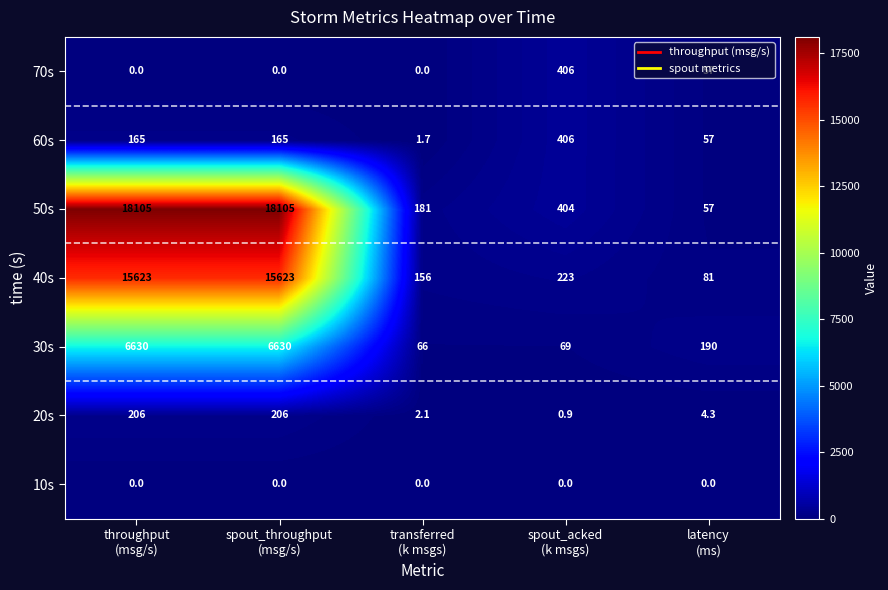

Which series has the largest range (max minus min)?

50s